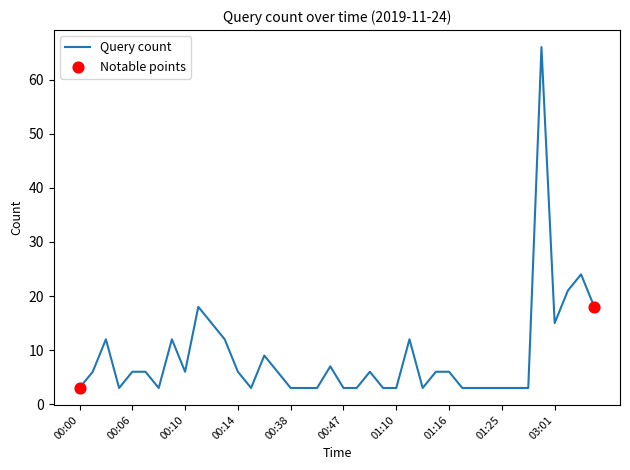

What is the difference between the maximum and minimum values?

63